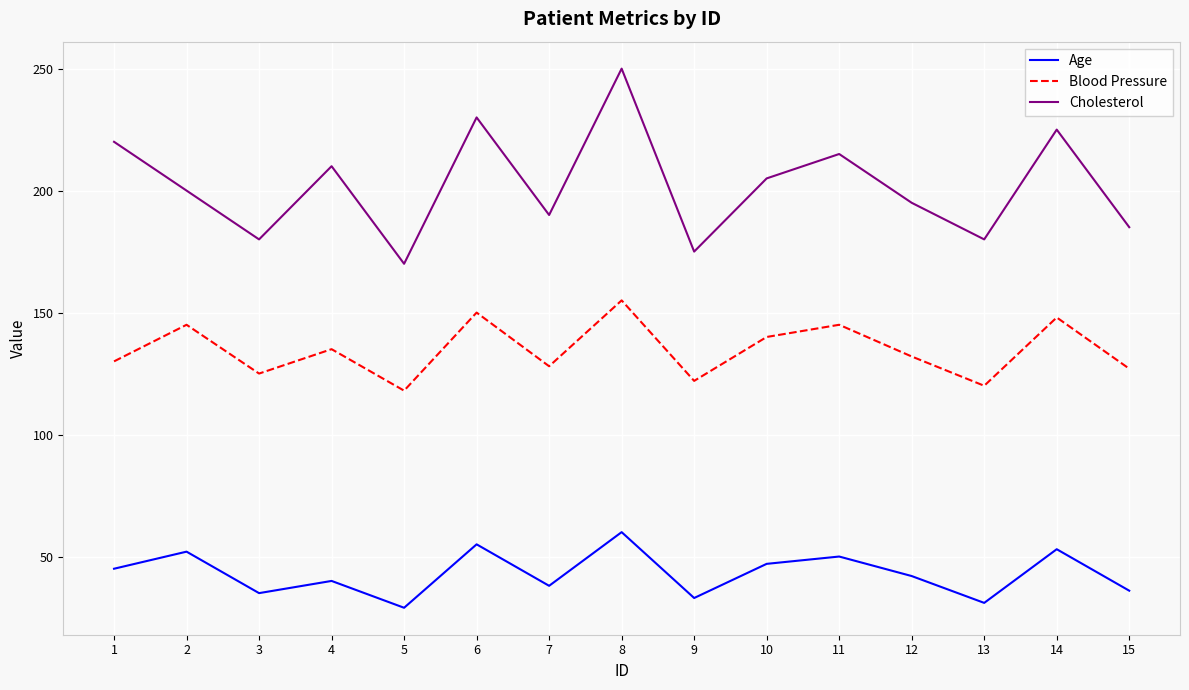

What is the sum of all Age values?

646